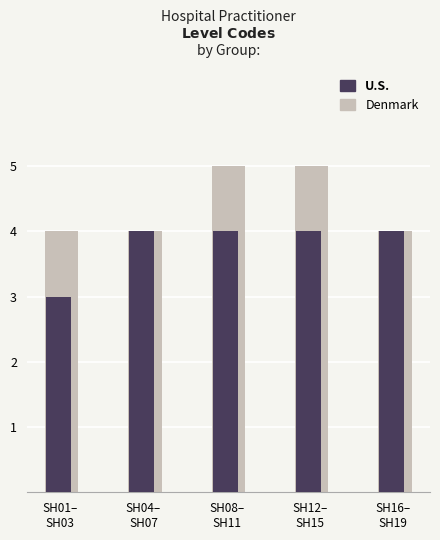

What position from the right is SH16–
SH19?

1